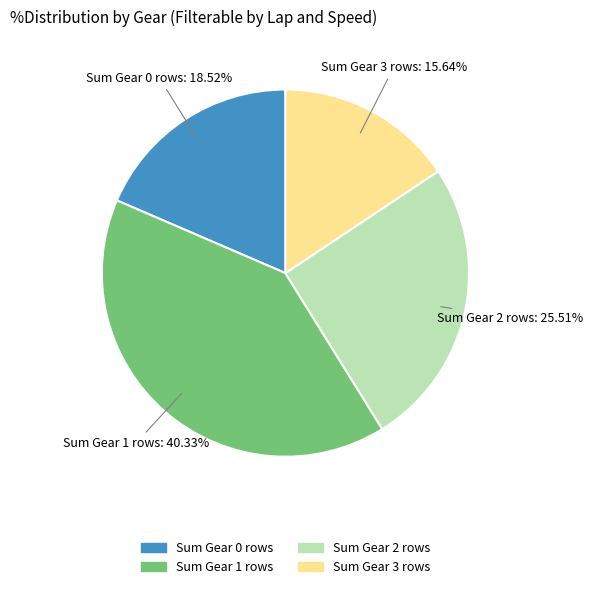

Count the number of slices in the pie.

4